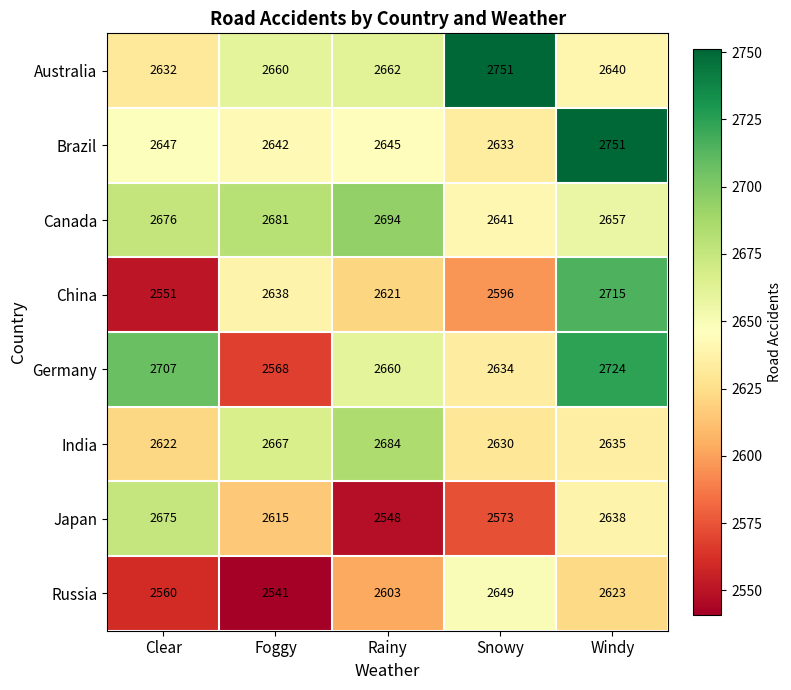

What is the spread (max minus min) of values at Windy?

128